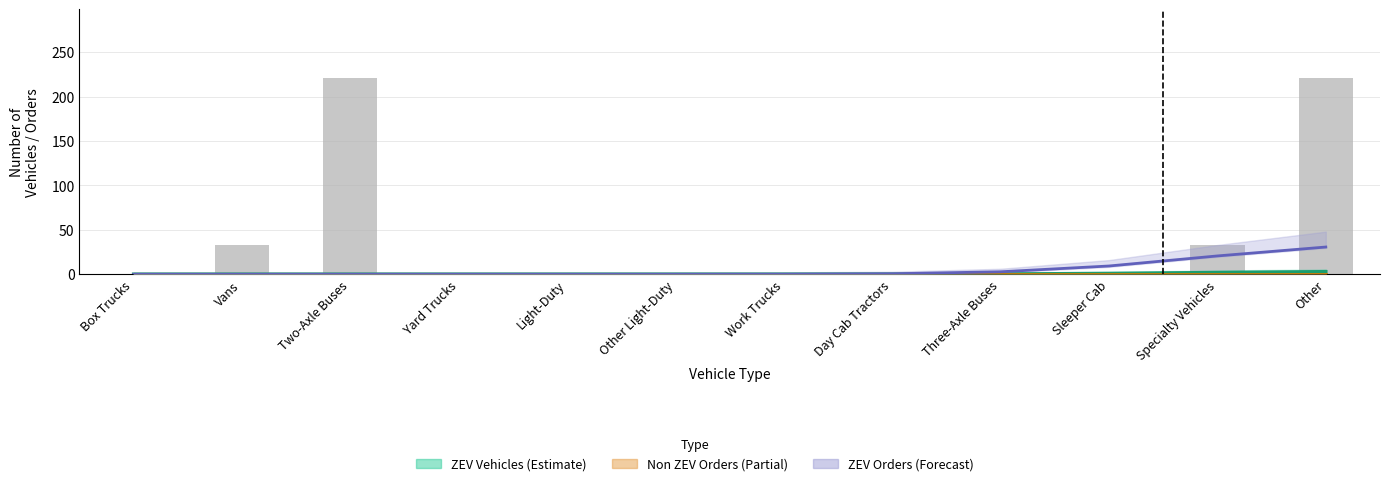

What is the sum of all ZEV Orders (Forecast) values?

64.0